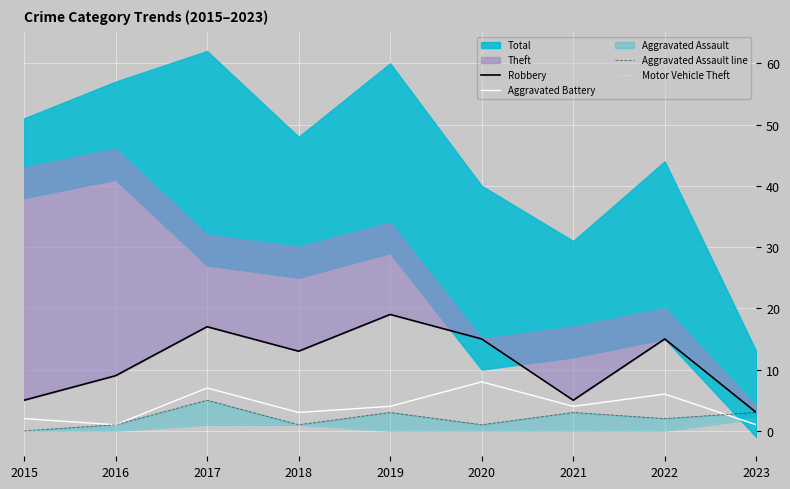

How many Aggravated Battery values are between 2 and 6?

5